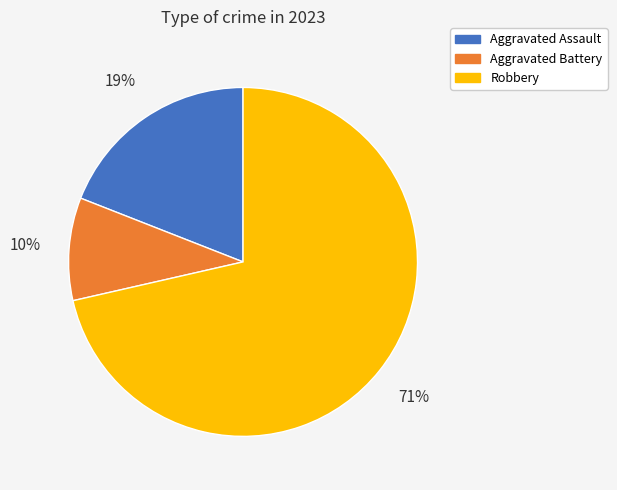

To the nearest percent, what portion does Robbery represent?

71%